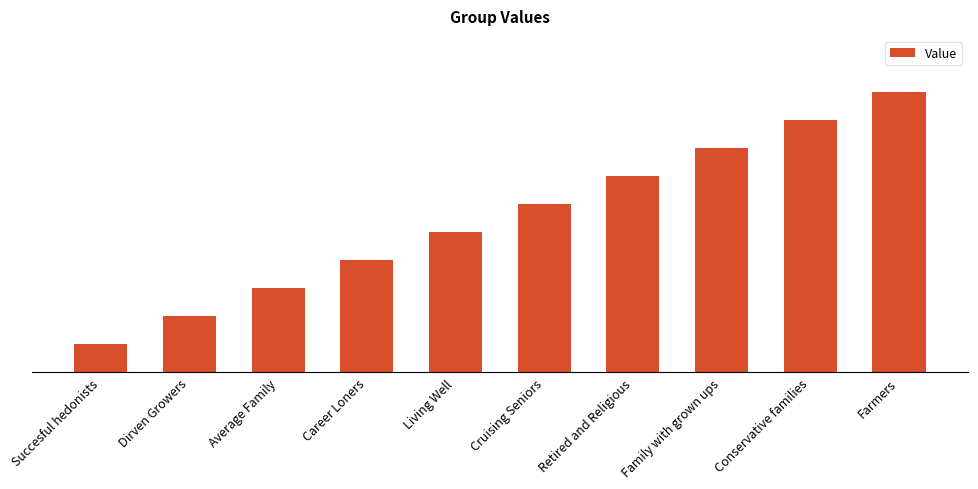

Rank the categories by value from lowest to highest.

Succesful hedonists, Dirven Growers, Average Family, Career Loners, Living Well, Cruising Seniors, Retired and Religious, Family with grown ups, Conservative families, Farmers